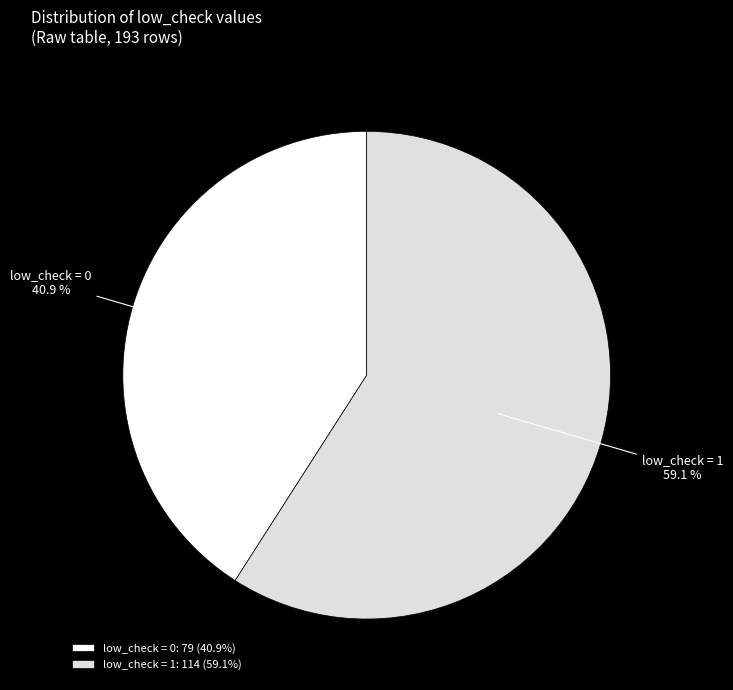

Between low_check = 0 and low_check = 1, which is larger?

low_check = 1